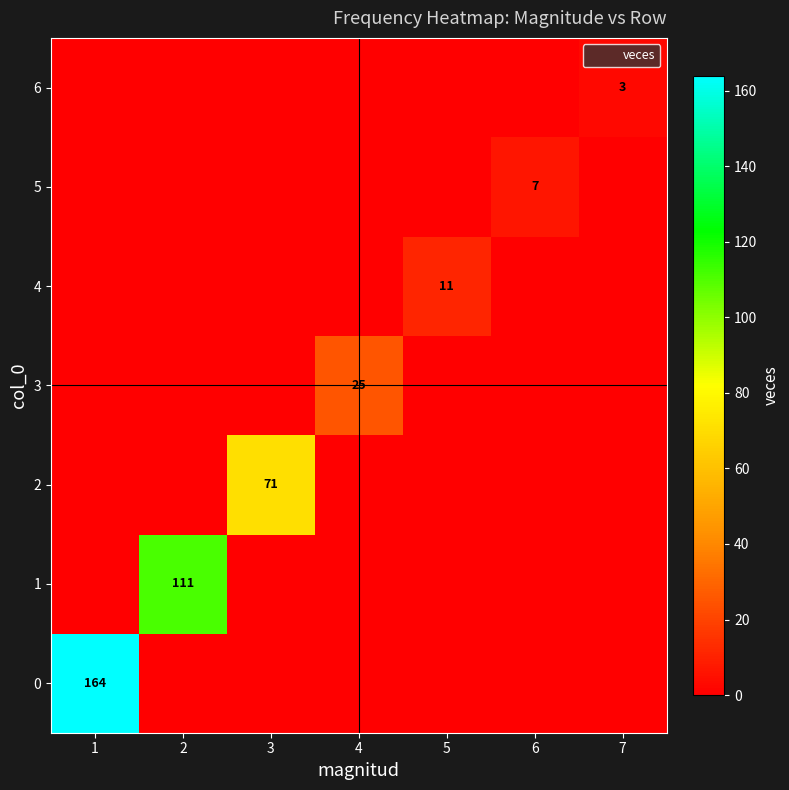

At 1, list the series in order from smallest to largest.

1, 2, 3, 4, 5, 6, 0